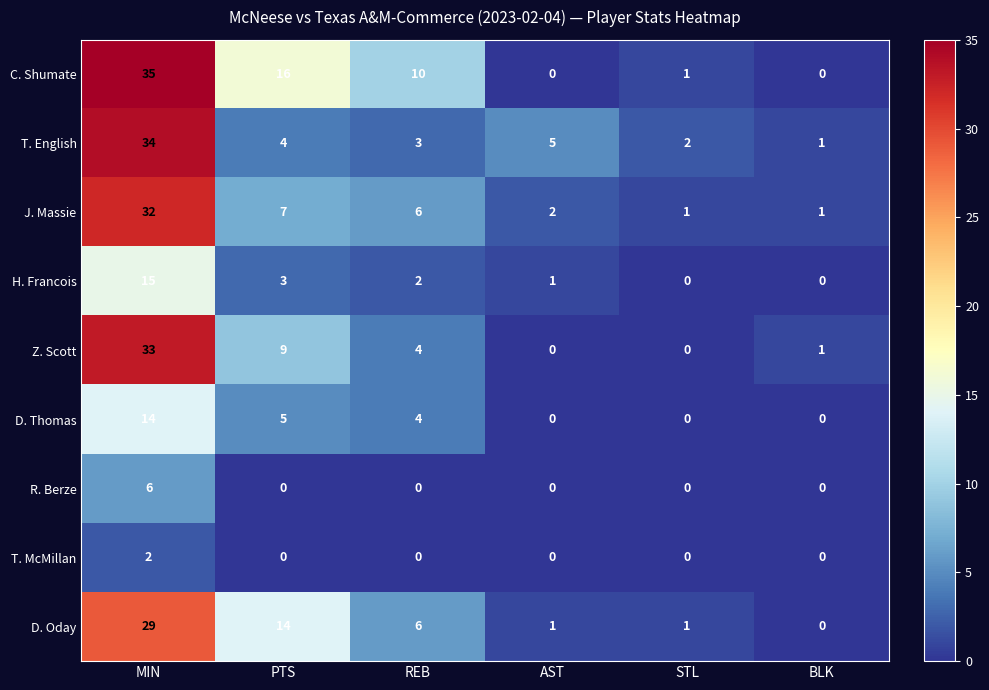

What is the sum of all D. Oday values?

51